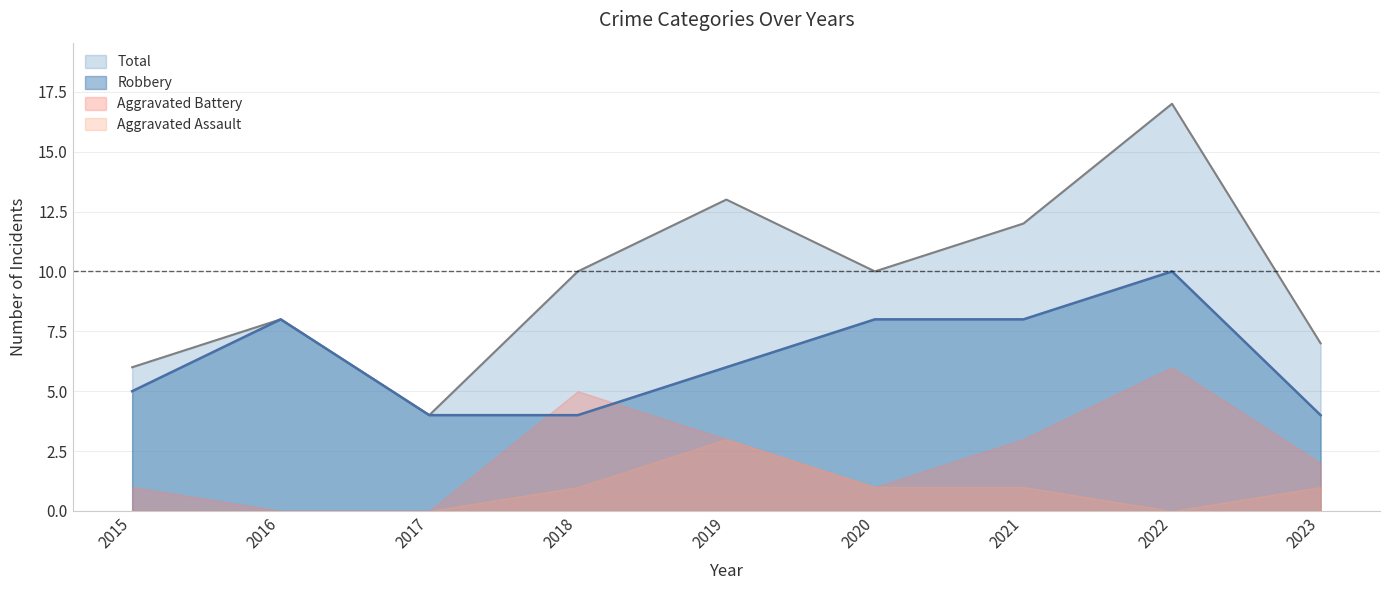

What value does the Total series have at 2018, to the nearest 10?

10